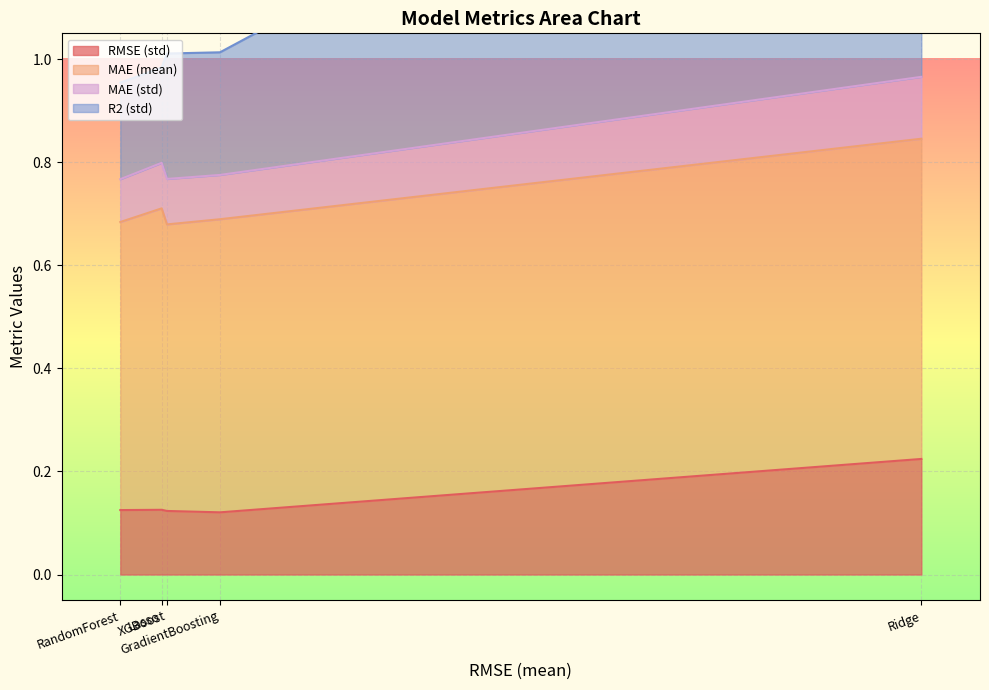

Rank the categories by MAE (std) value from highest to lowest.

Ridge, GradientBoosting, XGBoost, Lasso, RandomForest